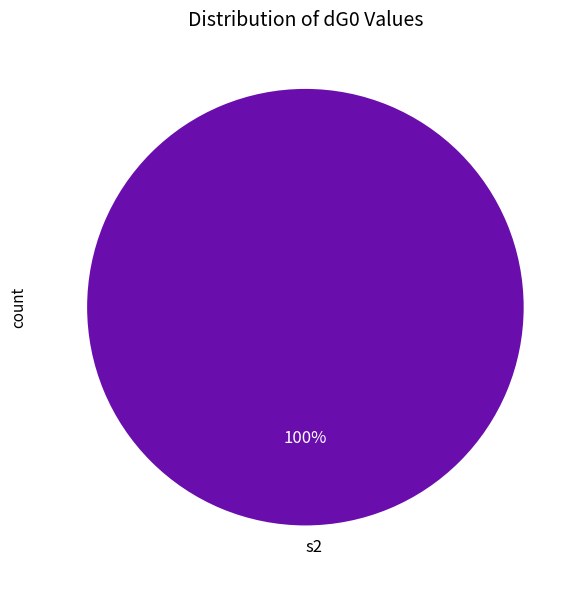

True or false: s2 accounts for 100% of the total.

True